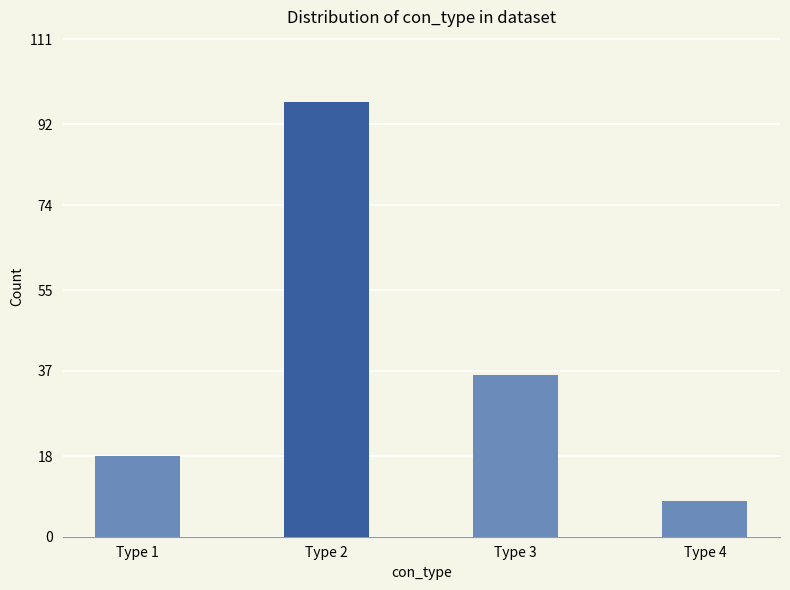

List the labels in order of value, largest first.

Type 2, Type 3, Type 1, Type 4